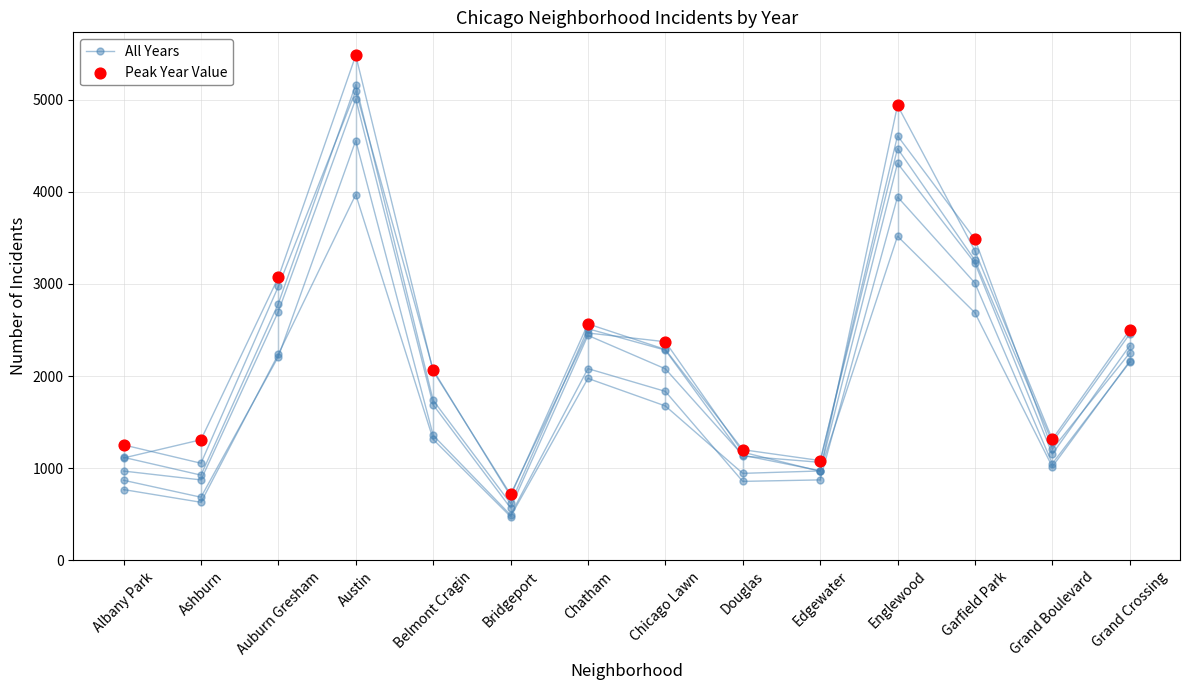

Which series contains the highest Y value?

All Years